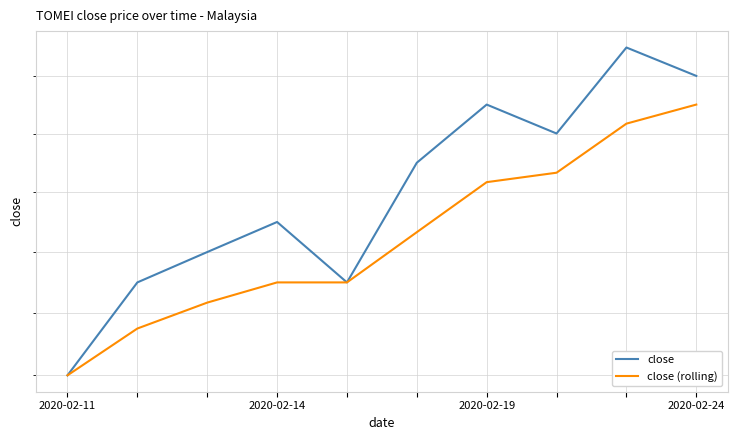

Count the close values in the range 0 to 1.

10